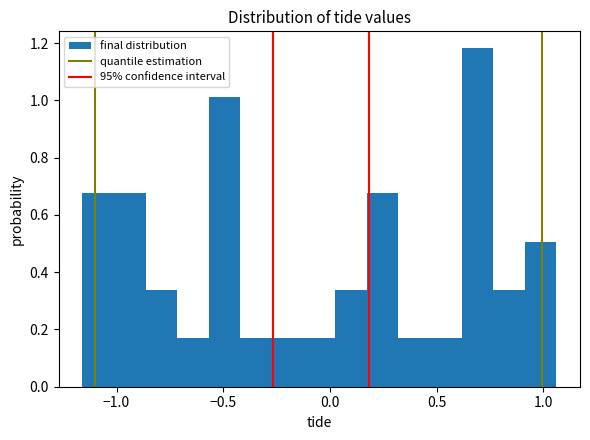

Around what value on the x-axis is the tallest bar? Give the approximate position of its centre, as read against the axis.

0.70